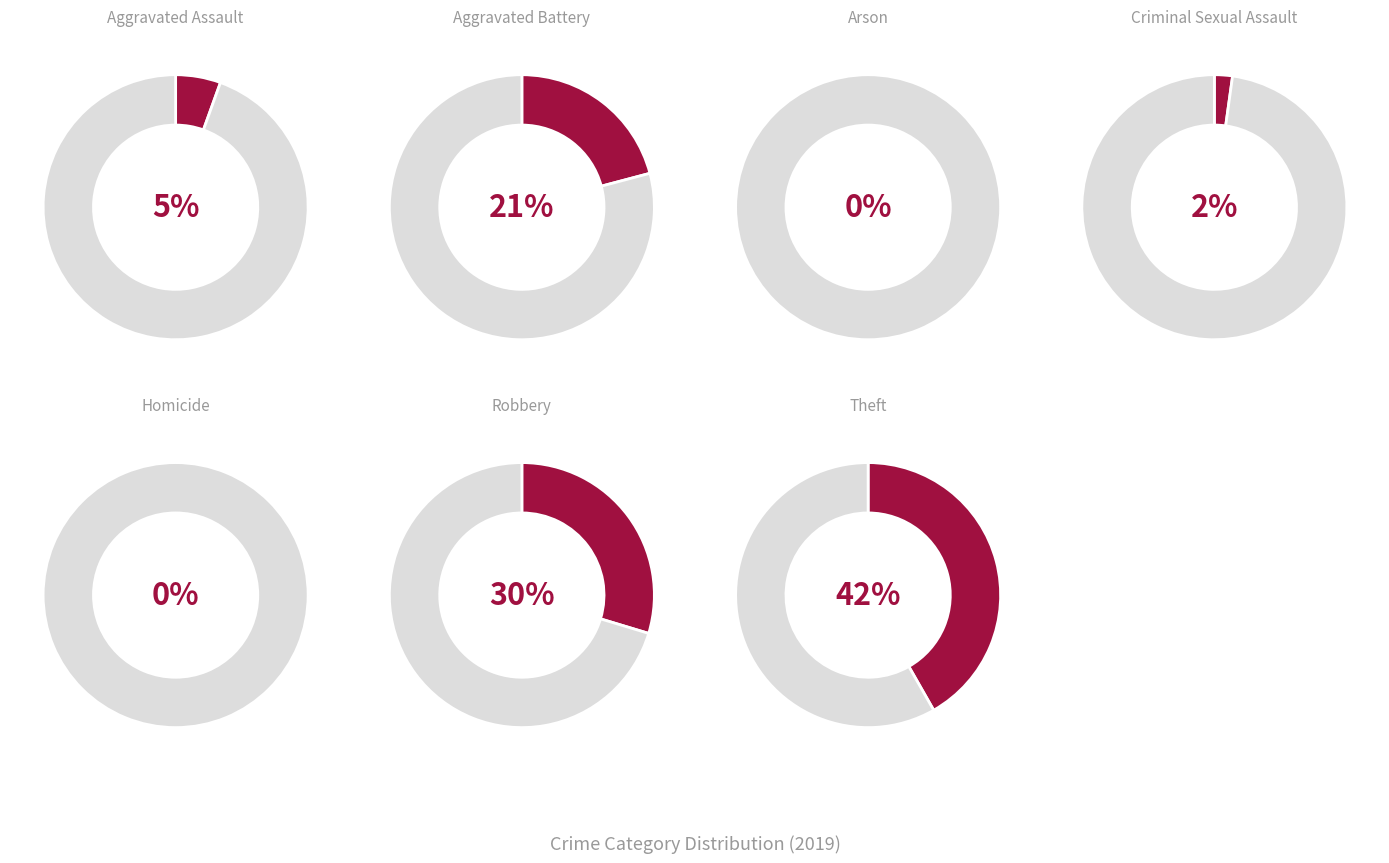

To the nearest percent, what is the average slice percentage?

14%